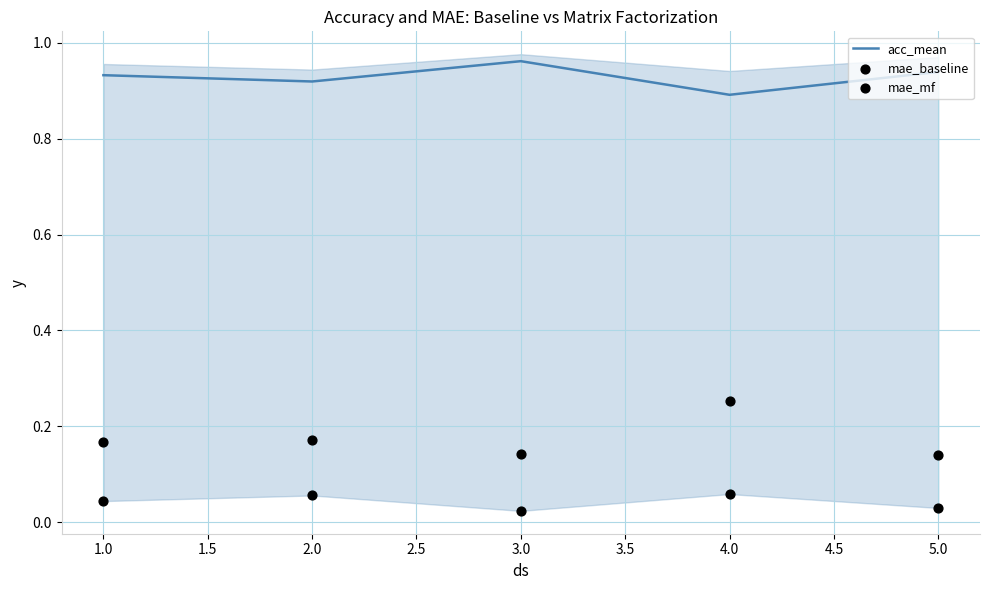

Which series reaches the minimum Y coordinate?

mae_baseline